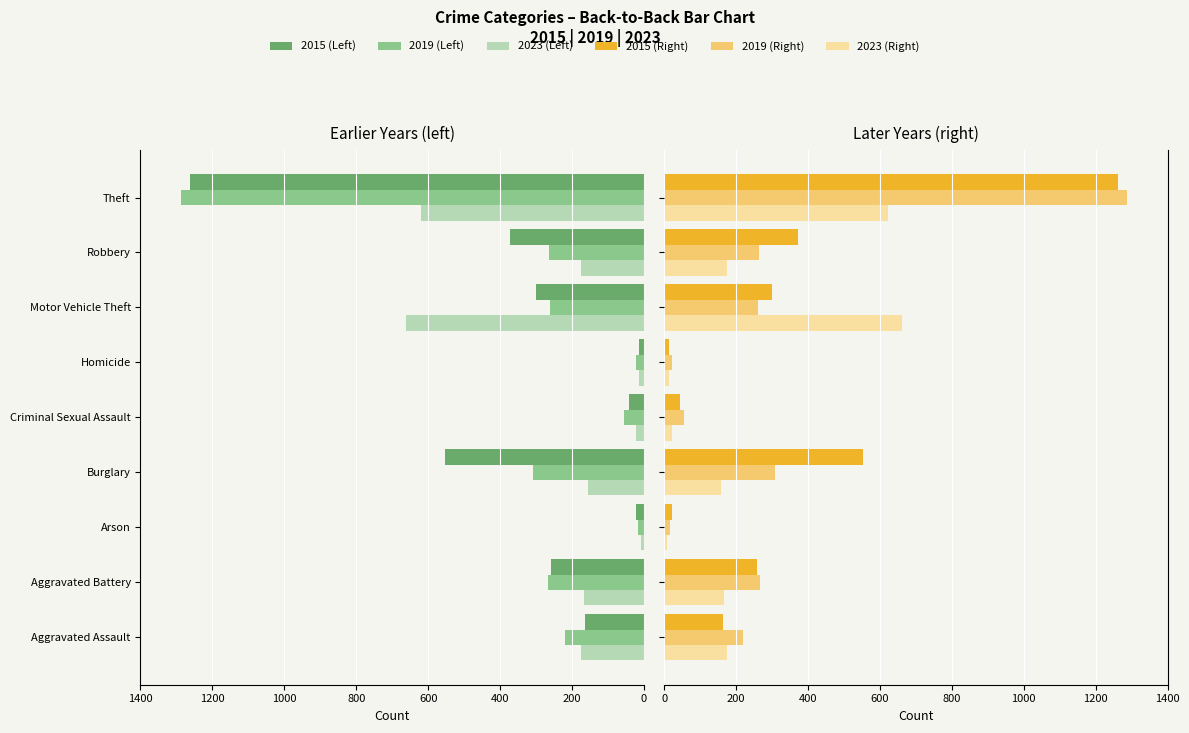

The 2023 series shows 662 at Motor Vehicle Theft. True or false?

True